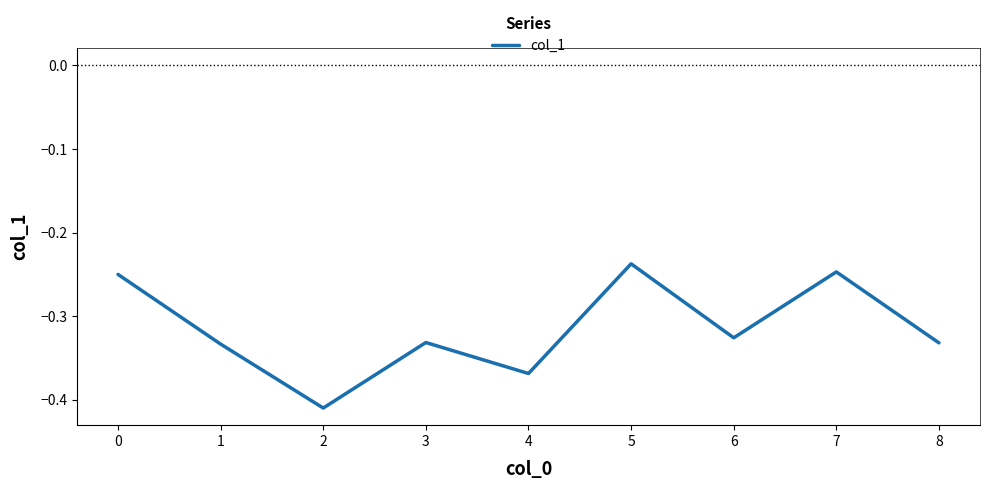

Does the chart have visible grid lines?

No